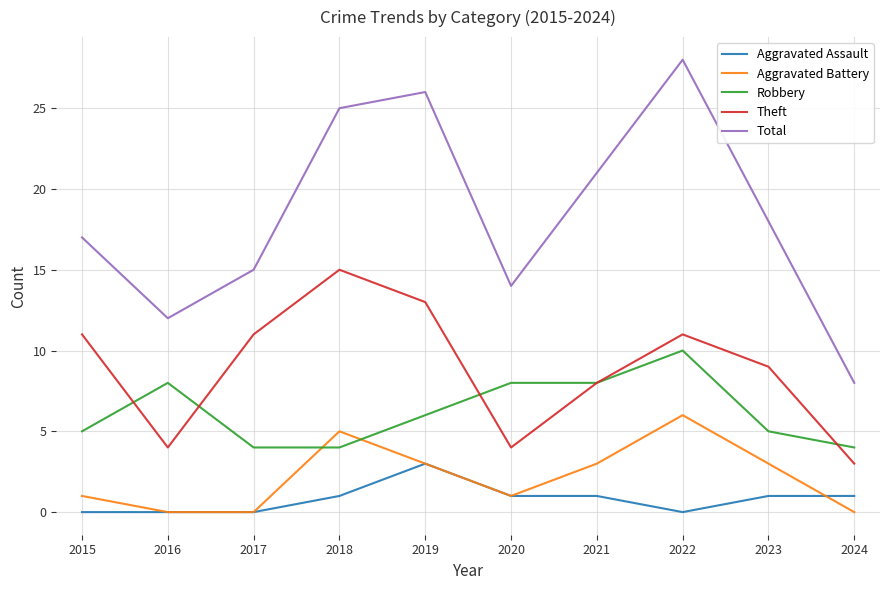

At which category is the sum across all series the highest?

2022